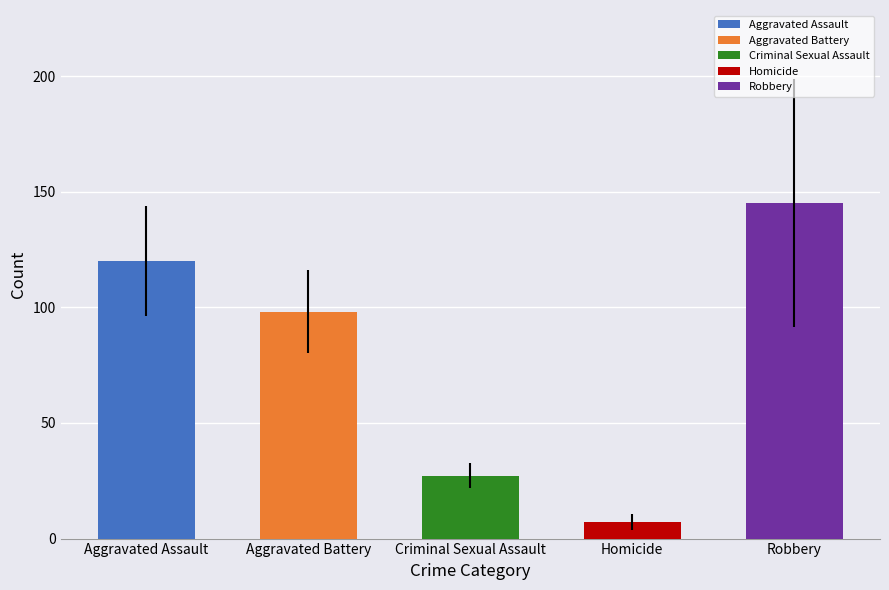

Where is the data nearest to the value 76?

Aggravated Battery